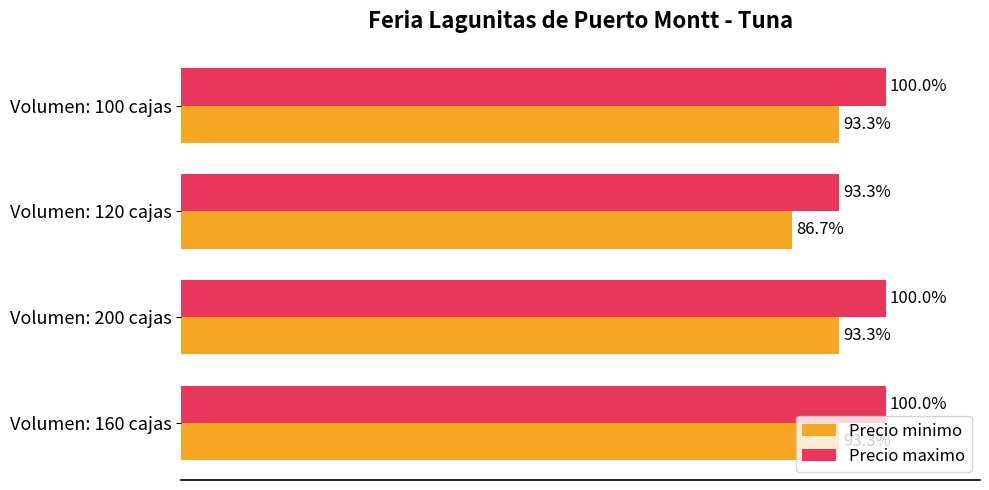

What are all the series names shown in the legend?

Precio minimo, Precio maximo